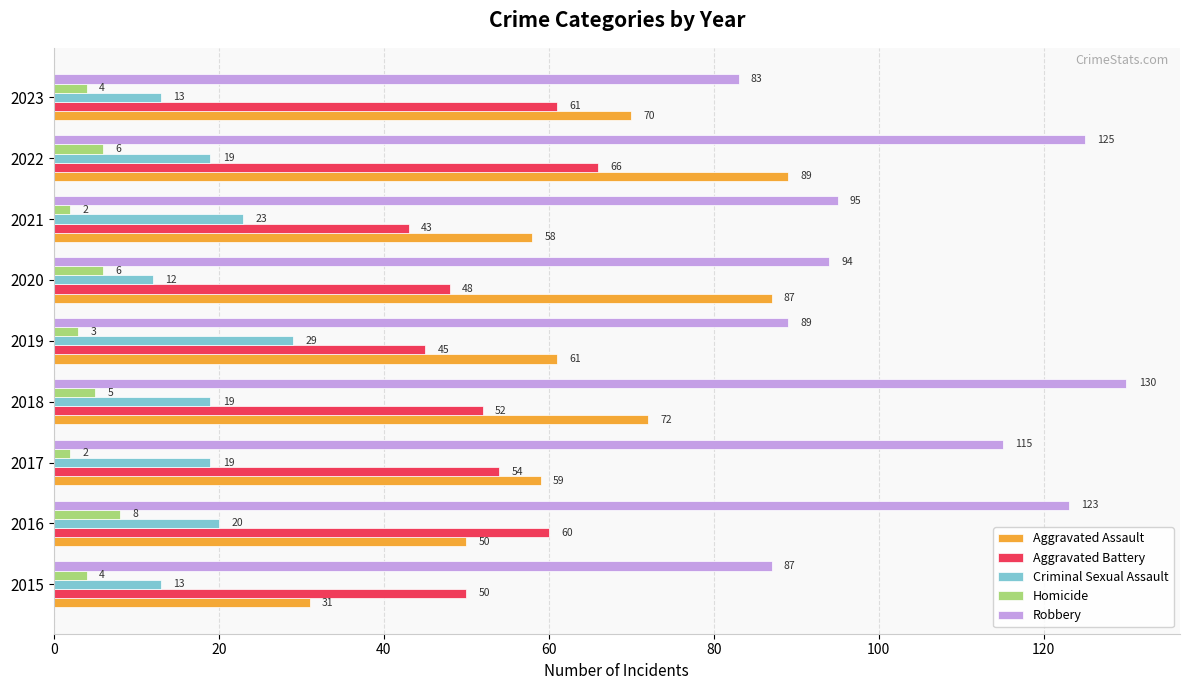

Which series has the largest total across all categories?

Robbery